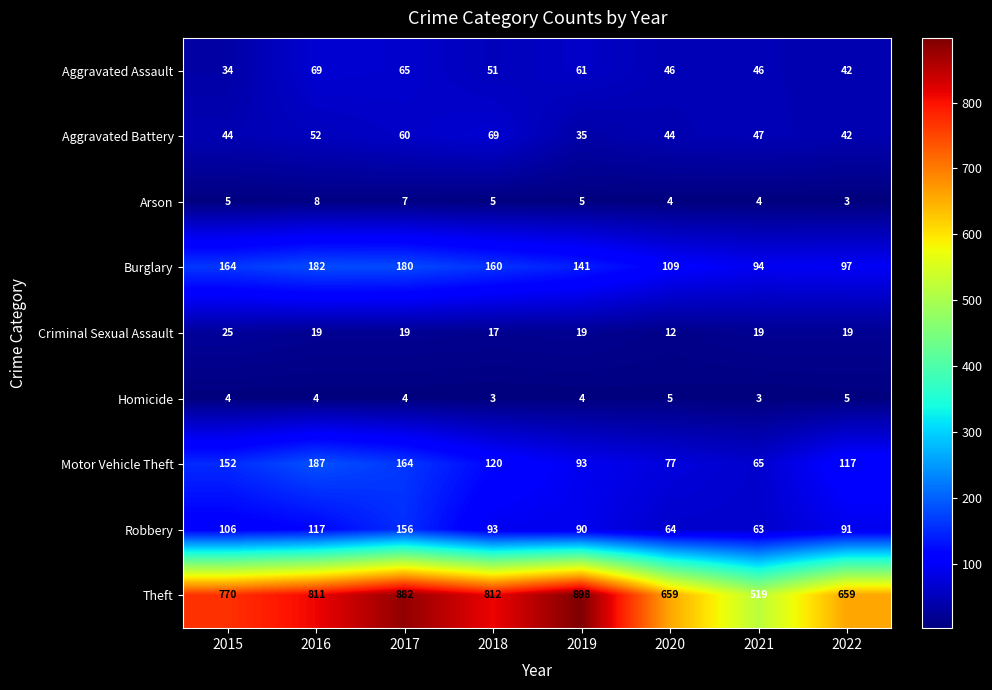

What is the average value of the Arson series?

5